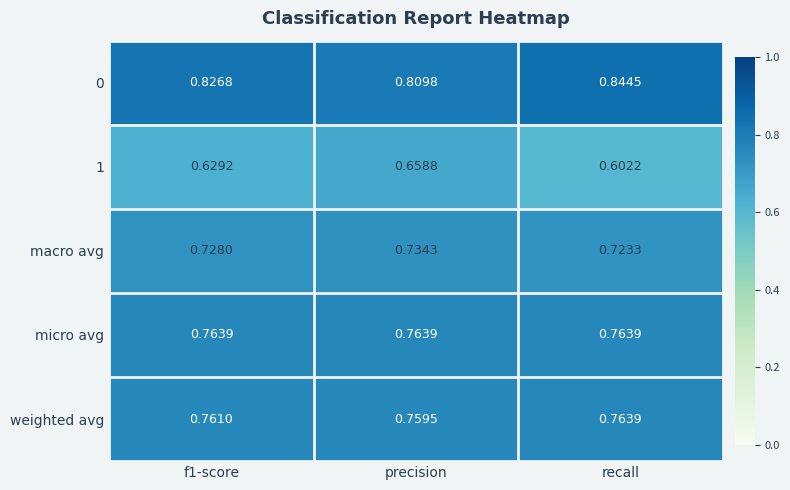

At which category is the sum across all series the highest?

precision